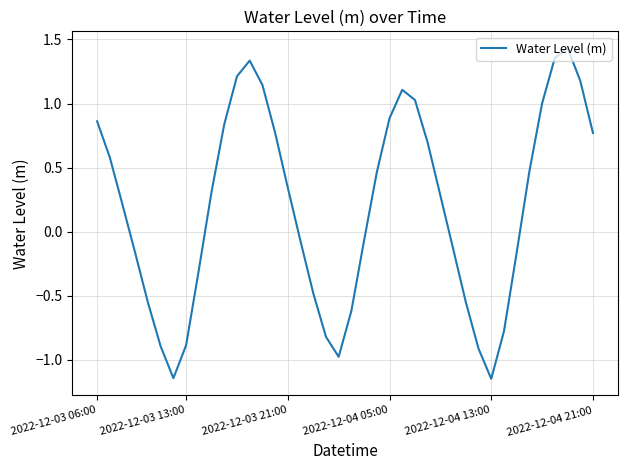

What is the difference between the maximum and minimum values?

2.6